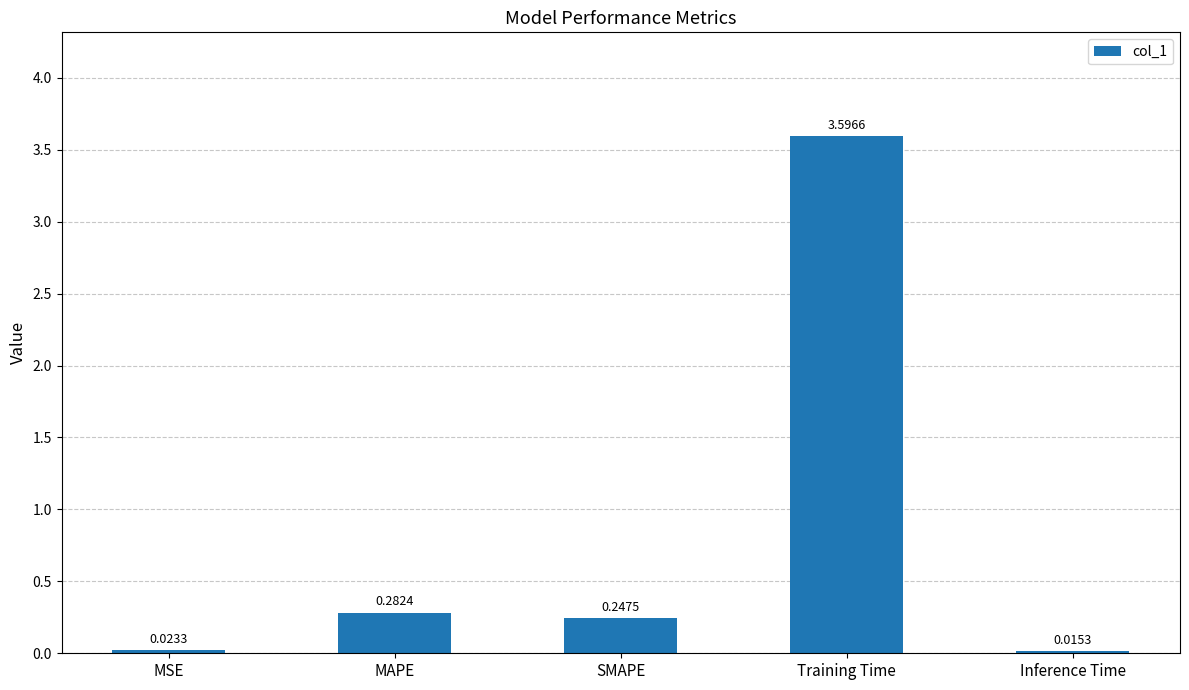

Rank the categories by value from highest to lowest.

Training Time, MAPE, SMAPE, MSE, Inference Time